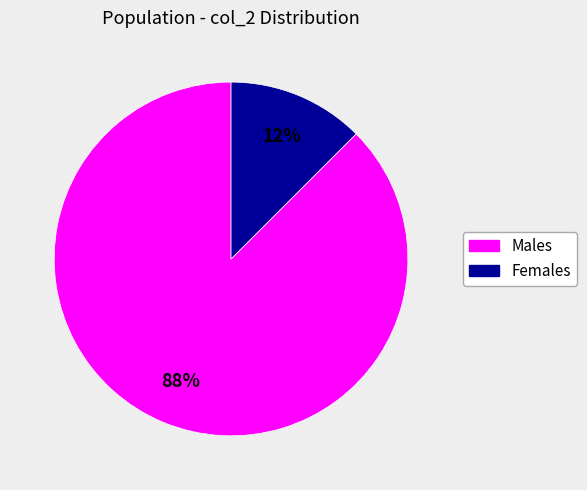

Does any single category account for the majority?

Yes